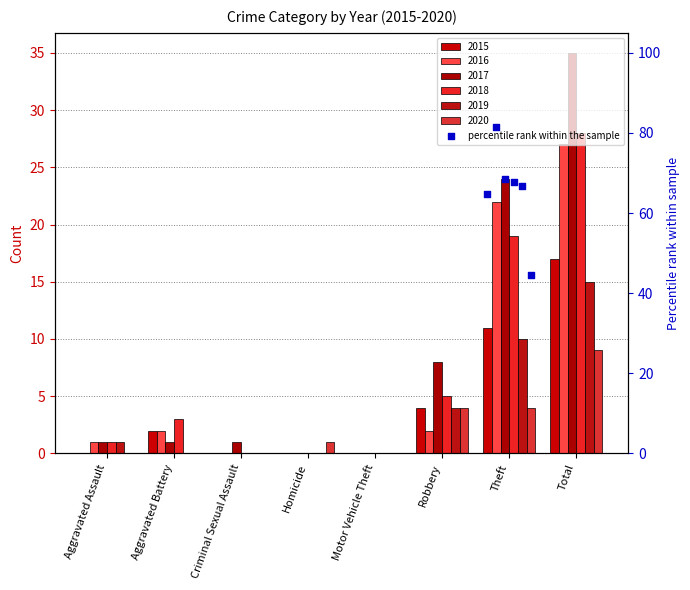

At how many categories does at least one series exceed 21?

2